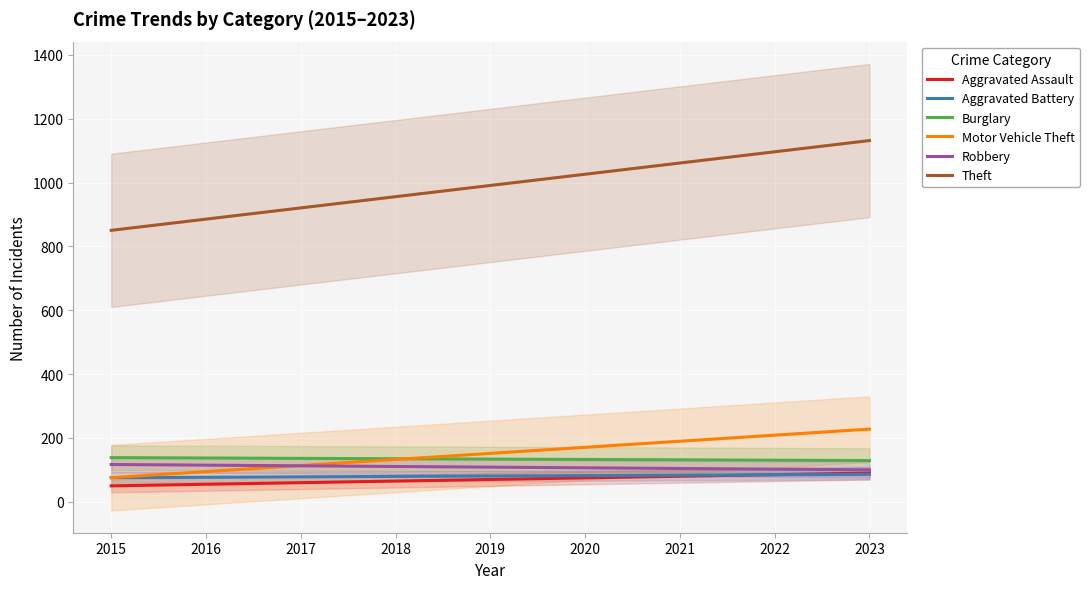

The value of Aggravated Battery at 2015 is 75.6. True or false?

True